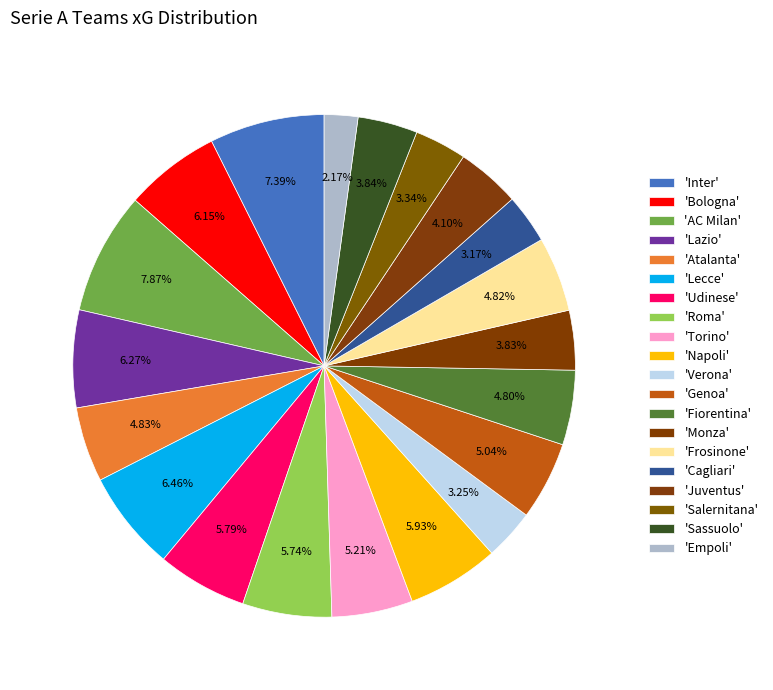

How many slices are in this pie chart?

20